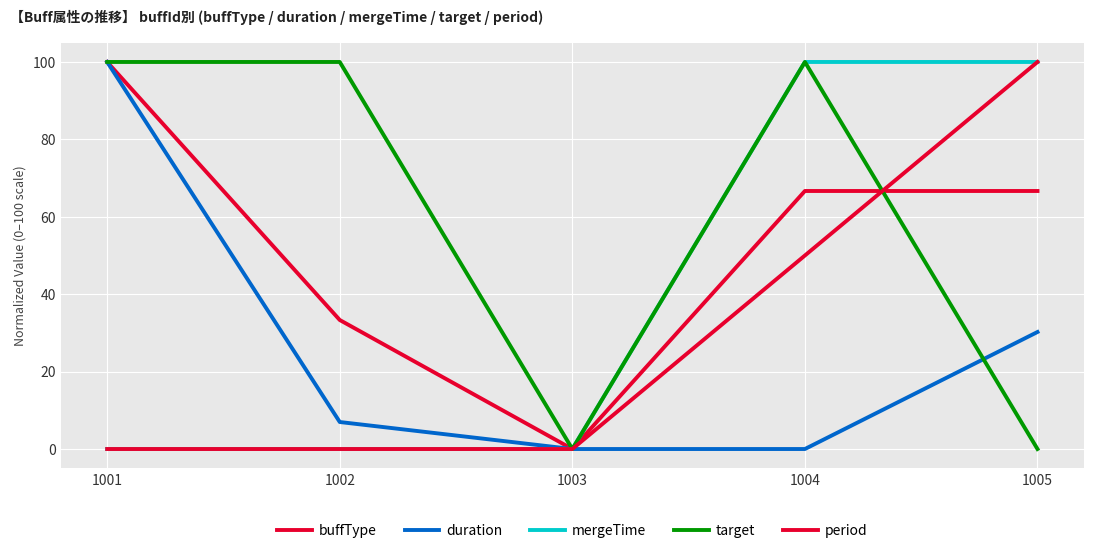

How many lines are shown in the chart?

5